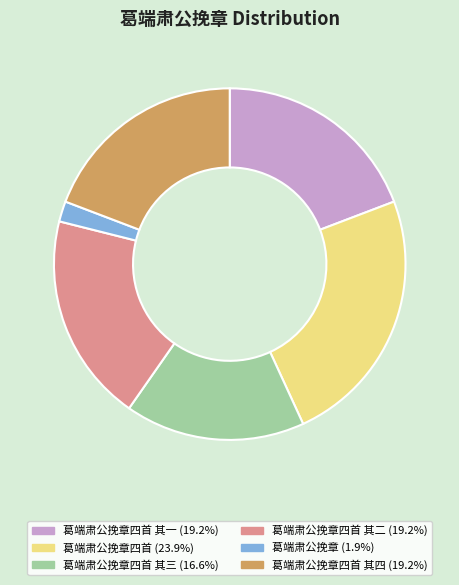

Does any single category account for the majority?

No